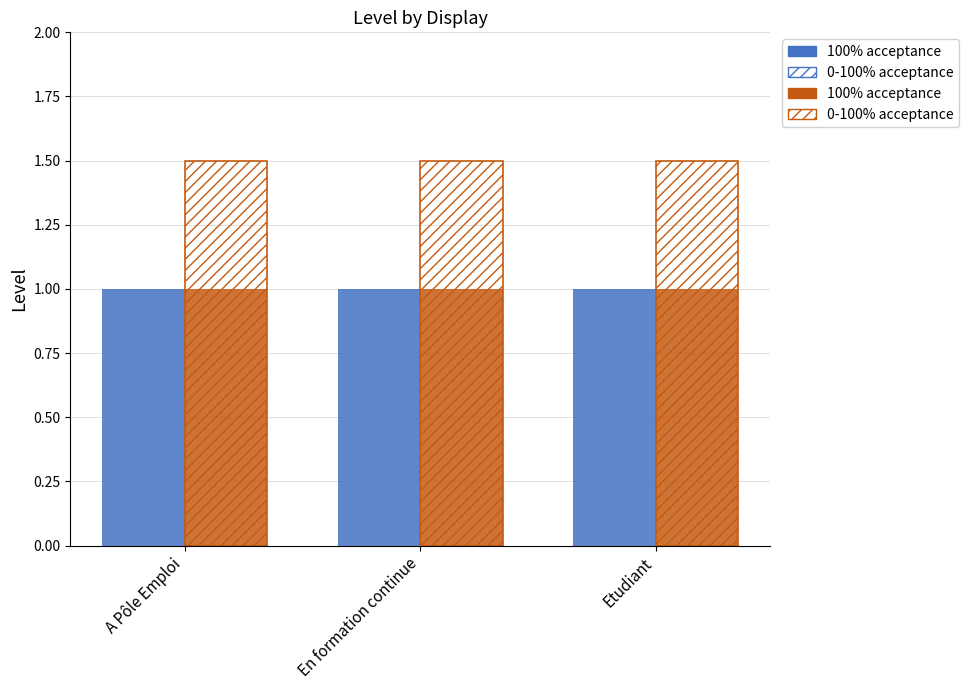

Reading left to right, what are all the values shown in this chart?

100% acceptance: 1.0	1.0	1.0
0-100% acceptance: 1.5	1.5	1.5